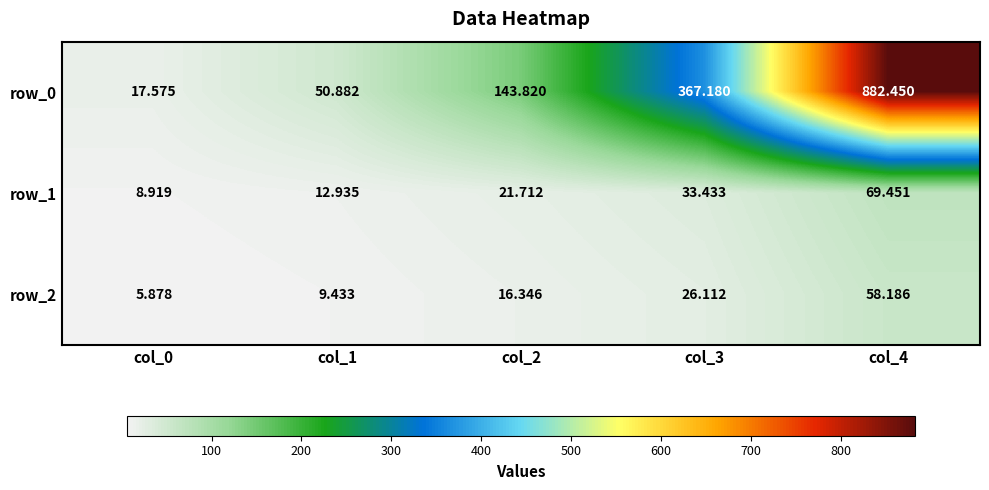

What is the difference between the maximum and minimum values in the row_0 series?

864.9